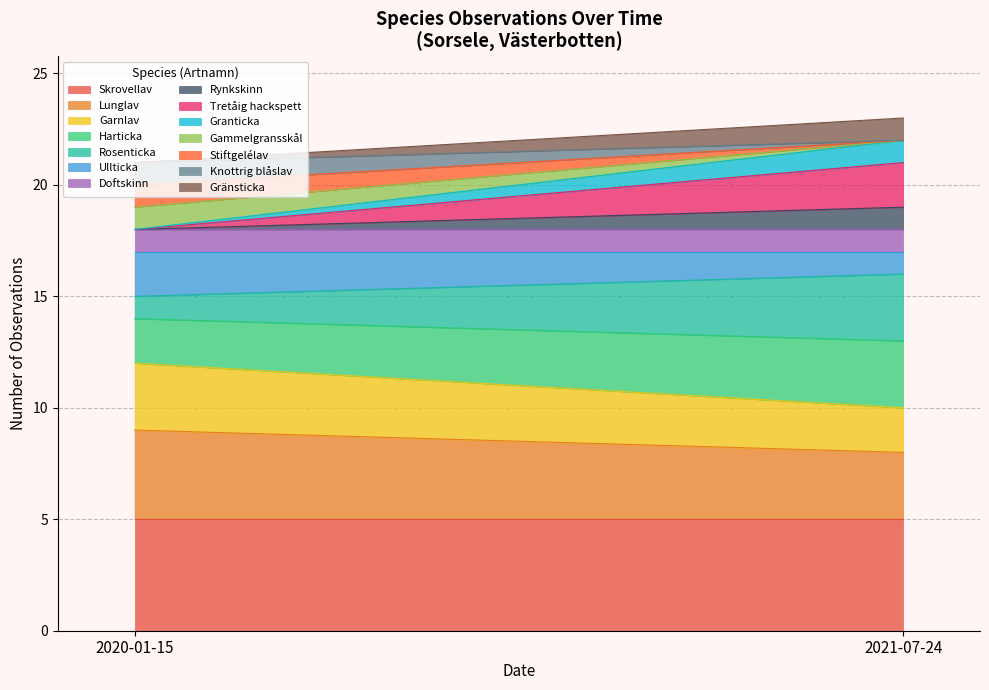

True or false: the data shows 1 at 2020-01-15.

False